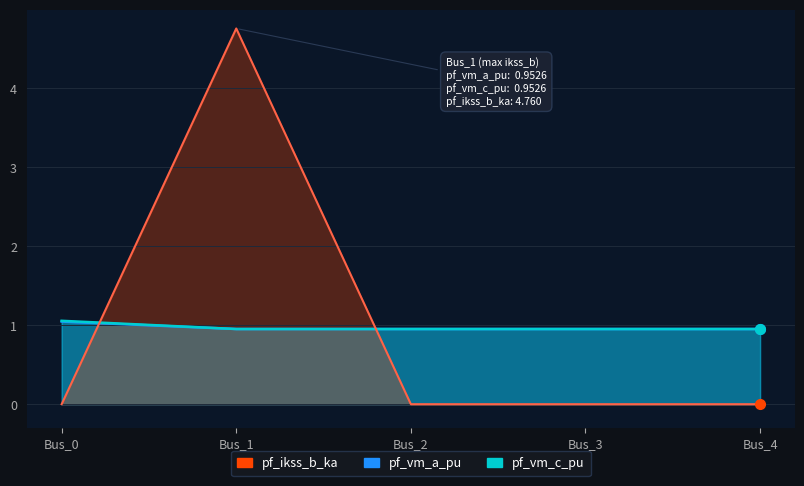

Rank the series by their maximum value, from lowest to highest.

pf_vm_a_pu, pf_vm_c_pu, pf_ikss_b_ka